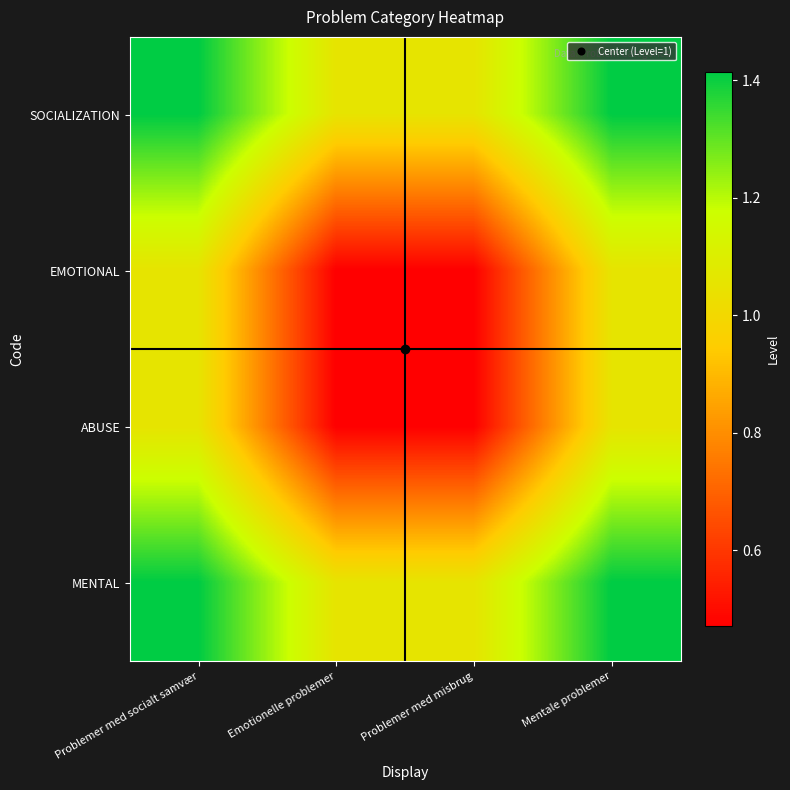

At which category does the chart reach its minimum across all series?

Problemer med misbrug